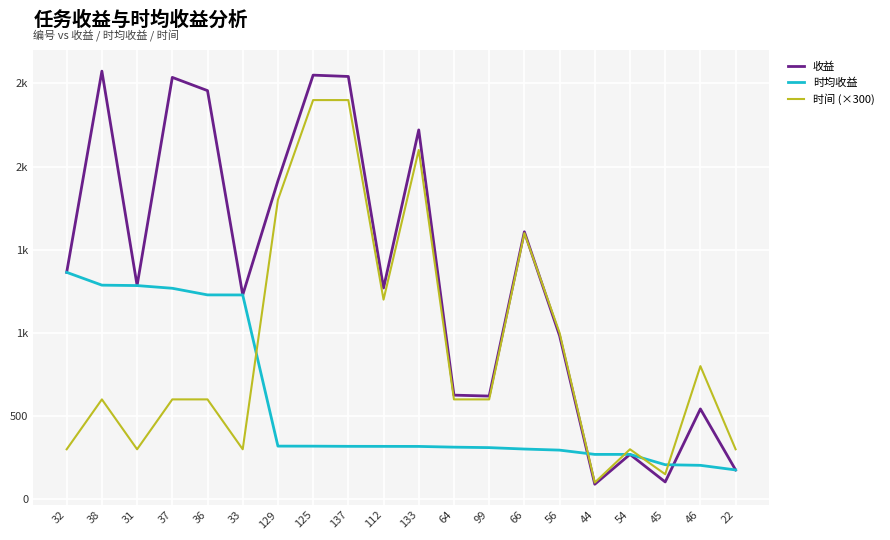

Where is 时间 (×300) nearest to the value 1250?

112